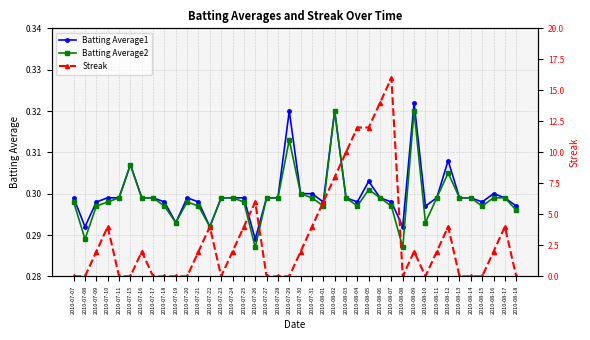

What is the difference between the second highest and second lowest values in the Streak series?

14.0